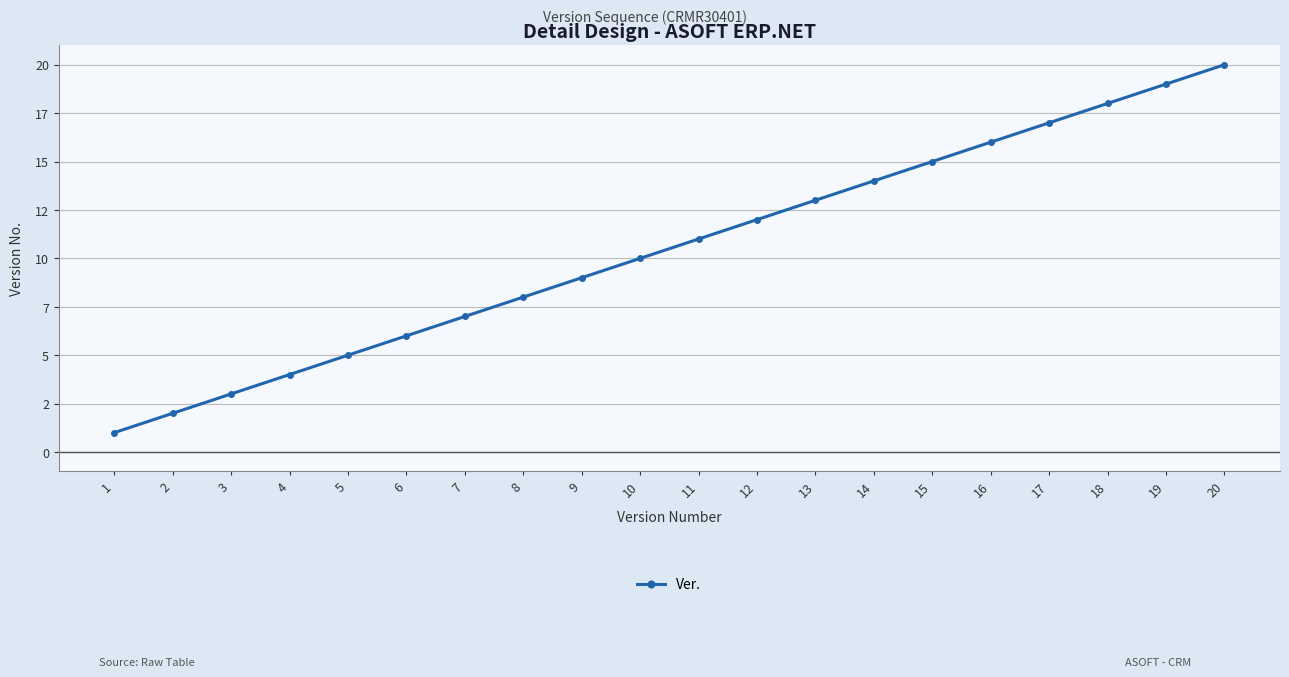

At which label is the value closest to 10?

10